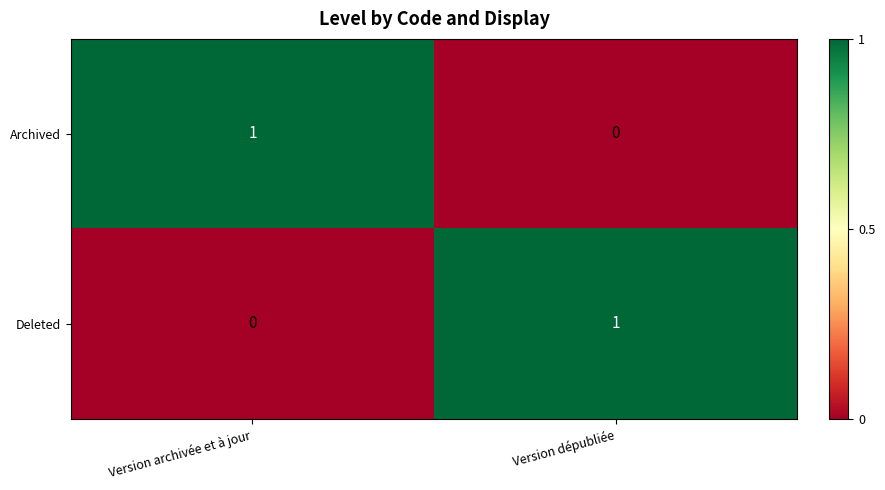

At which label does Deleted reach its minimum?

Version archivée et à jour